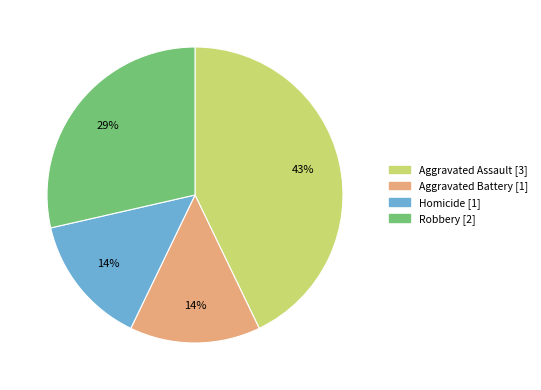

To the nearest percent, what is the average slice percentage?

25%